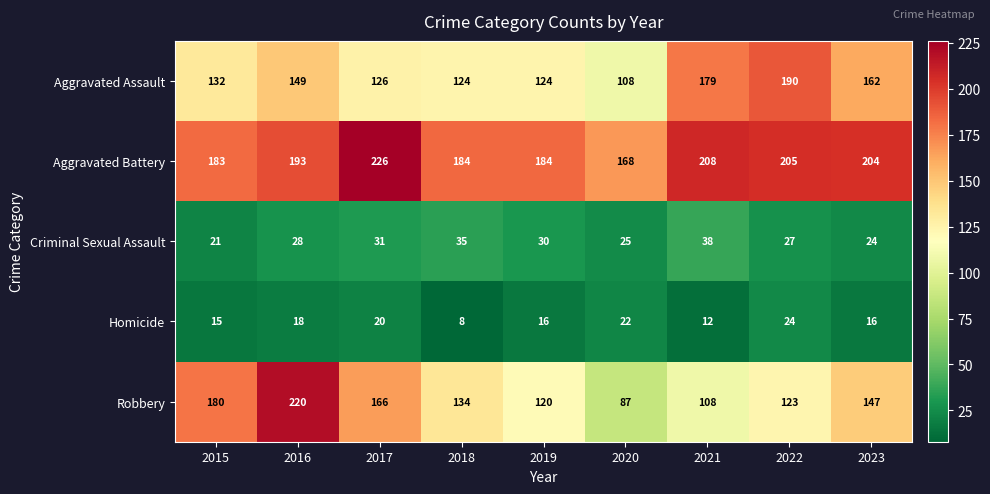

What is the sum of the Criminal Sexual Assault values at 2016 and 2023?

52